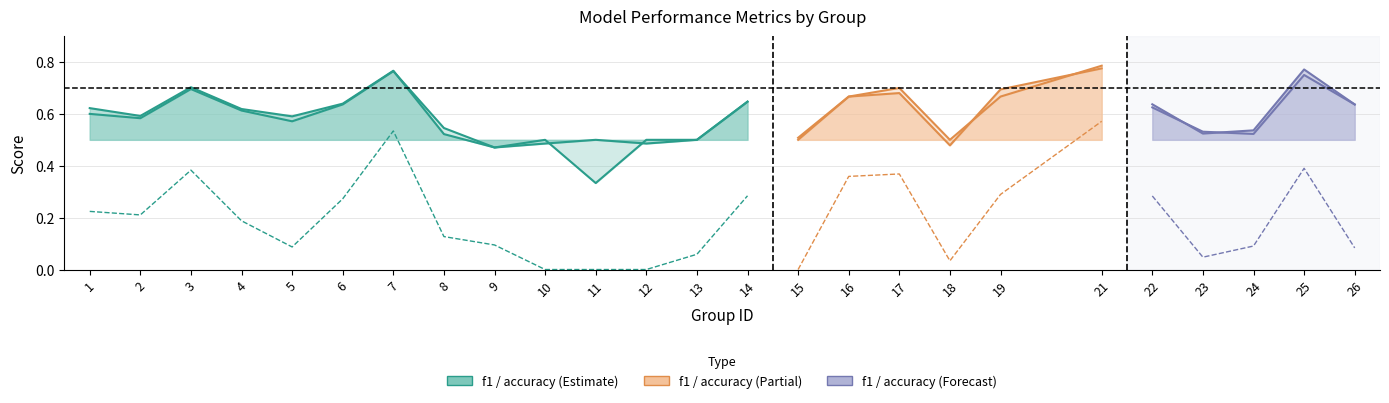

True or false: f1 and kappa intersect in this chart.

False